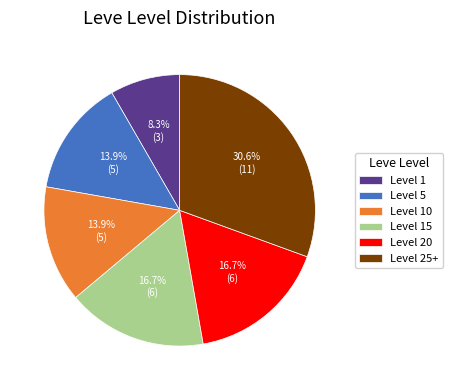

How many segments does this pie chart have?

6